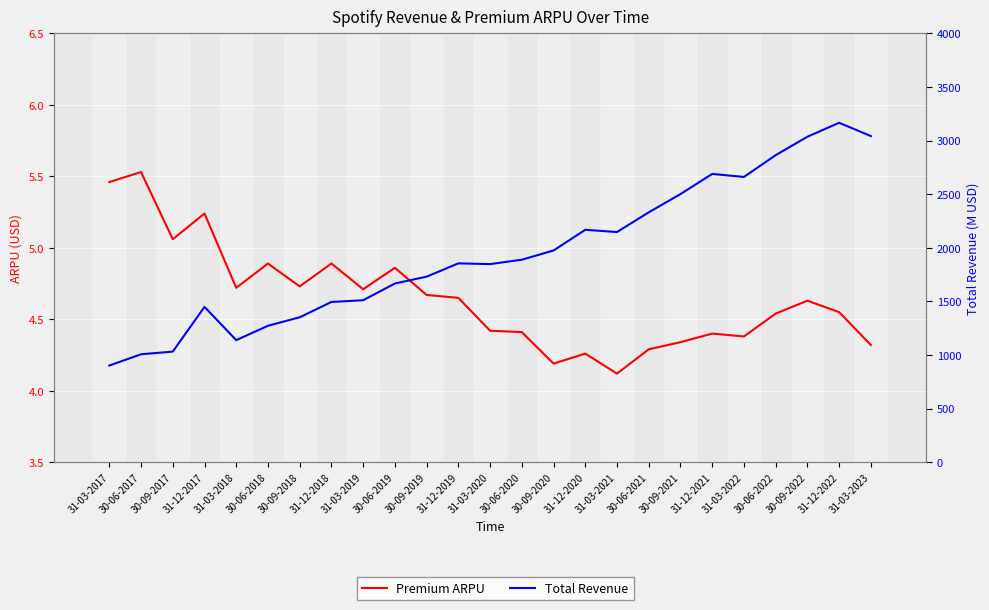

Is the value of Total Revenue at 31-12-2020 greater than the value of Premium ARPU at 31-12-2017?

Yes